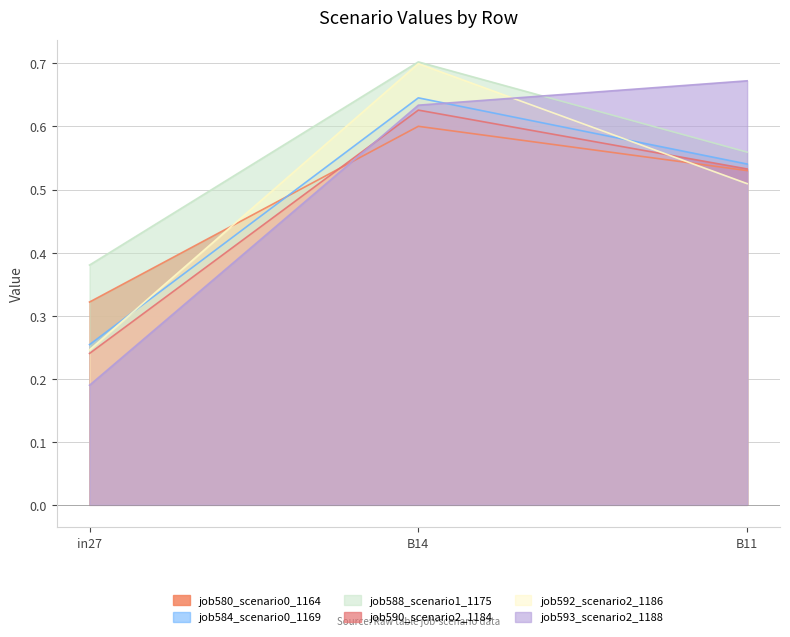

What is the average value of the job590_scenario2_1184 series?

0.5